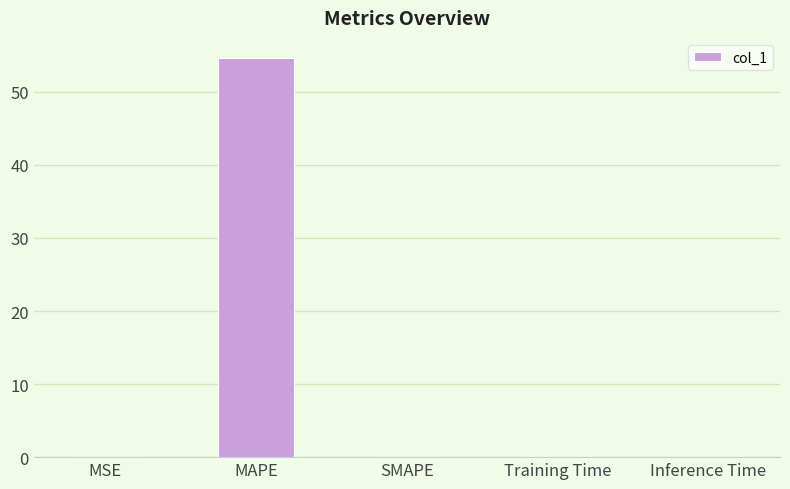

True or false: the data shows 85.4 at MAPE.

False